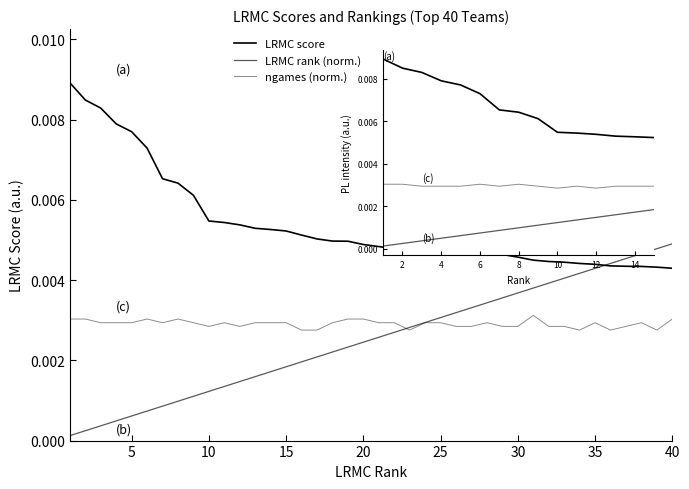

How many lines are shown in the chart?

3